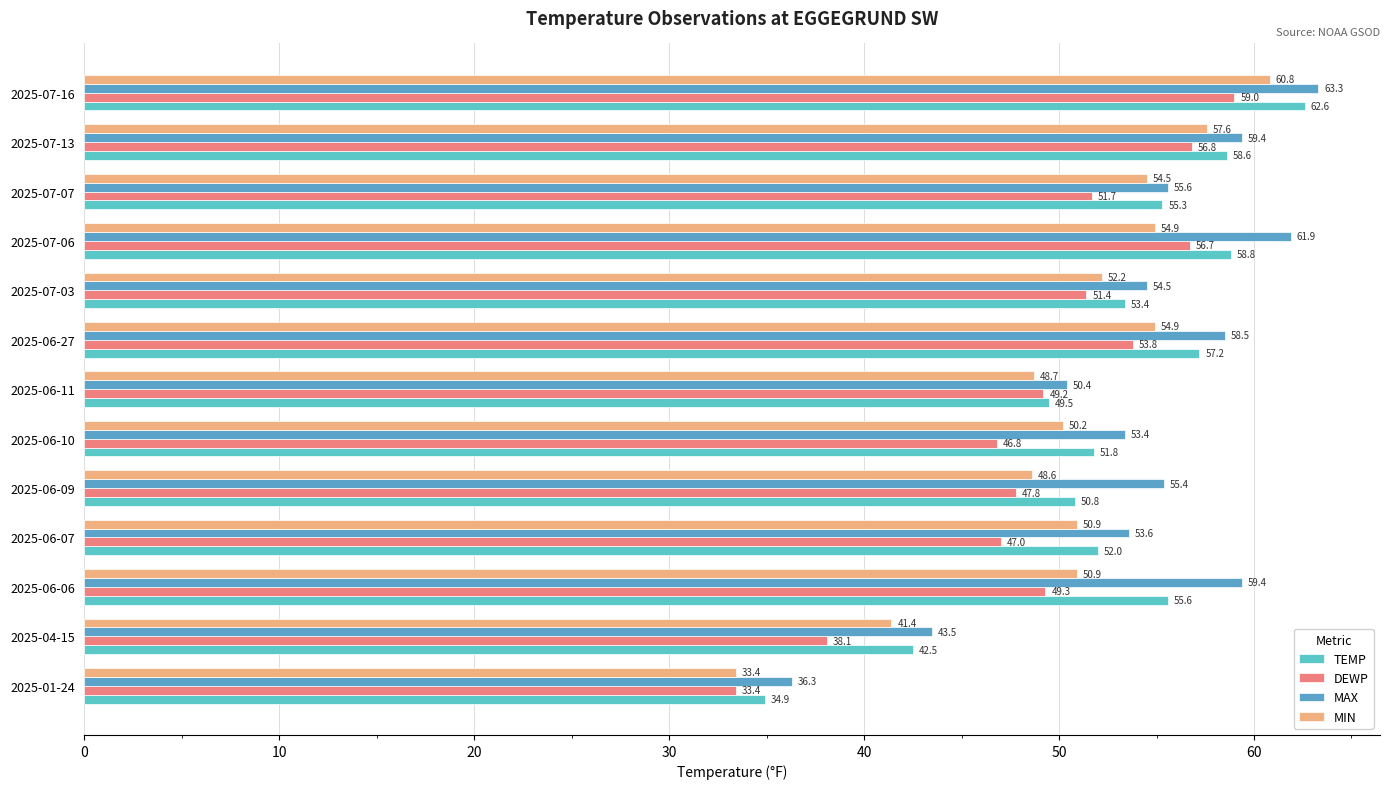

What is the minimum value shown in the chart?

33.4